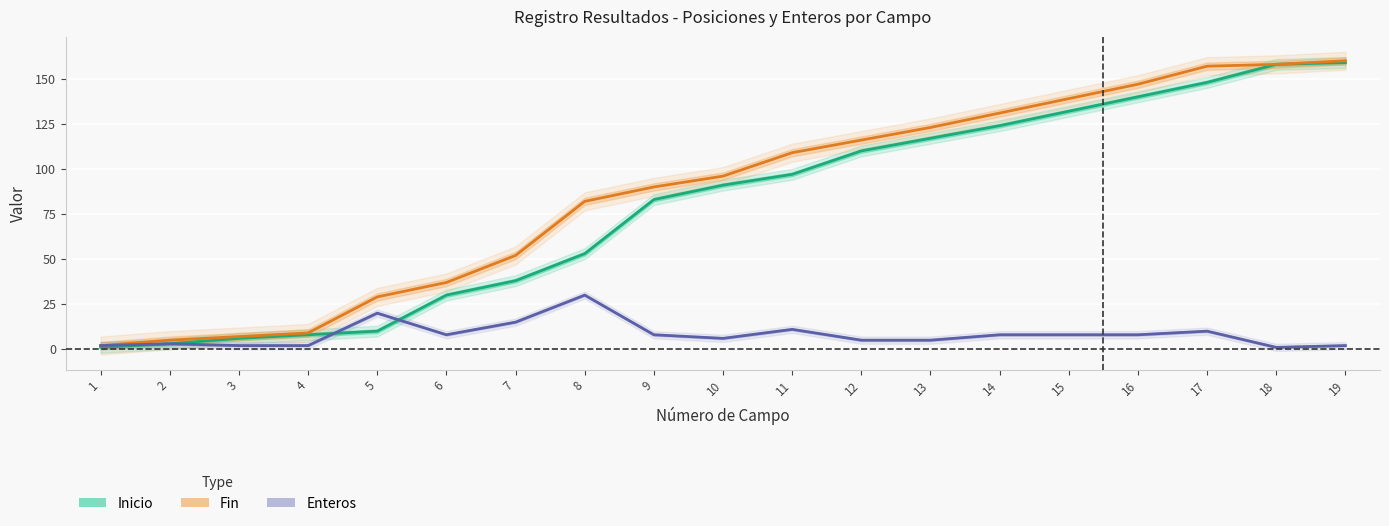

What are all the series names shown in the legend?

Inicio, Fin, Enteros